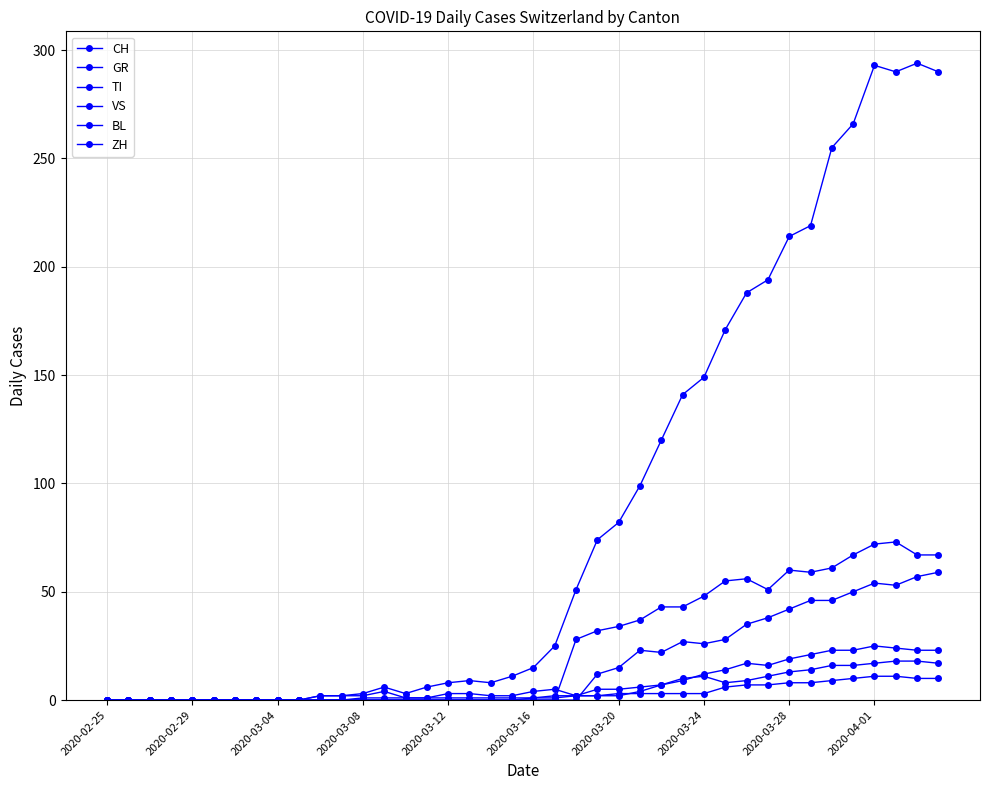

Rank the series by their maximum value, from lowest to highest.

GR, BL, VS, ZH, TI, CH